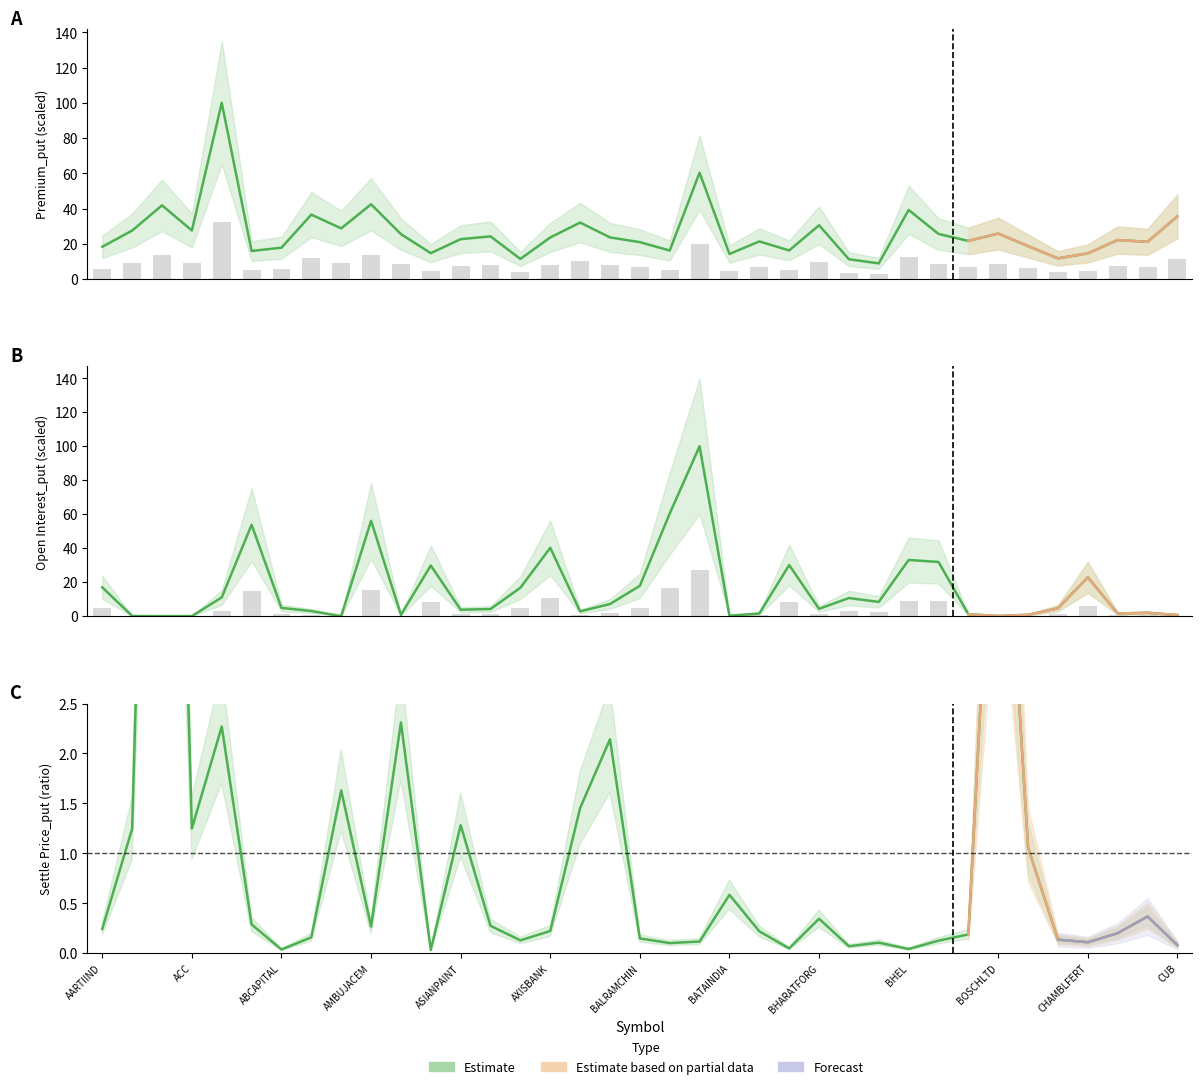

What is the difference between the maximum and minimum values in the Open Interest_put (norm) series?

100.0